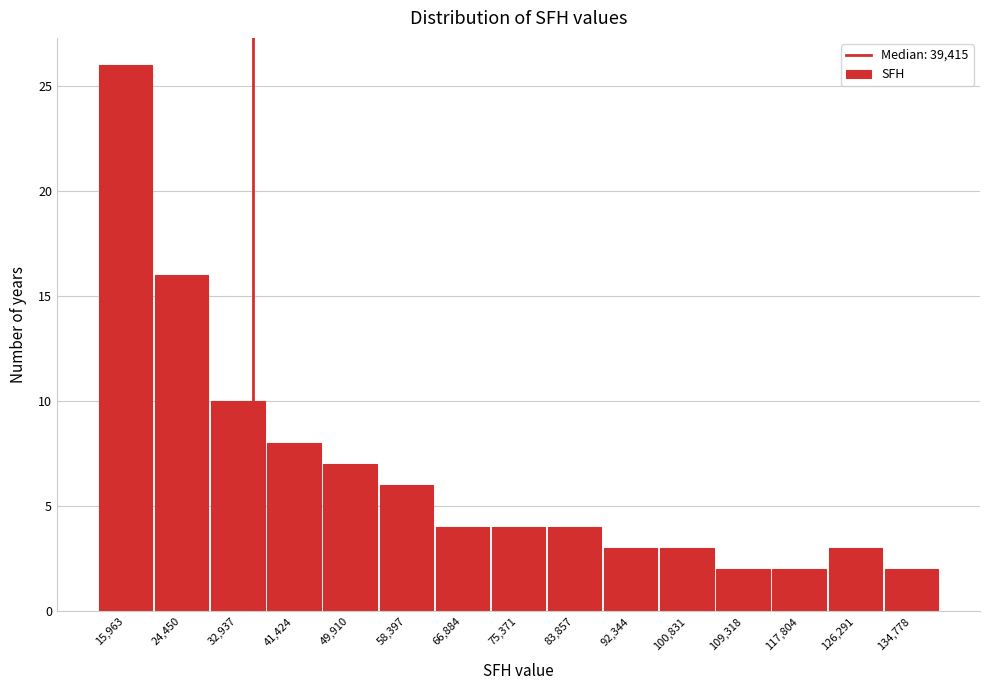

Reading left to right, list all the values displayed in this chart.

15,963=26	24,450=16	32,937=10	41,424=8	49,910=7	58,397=6	66,884=4	75,371=4	83,857=4	92,344=3	100,831=3	109,318=2	117,804=2	126,291=3	134,778=2